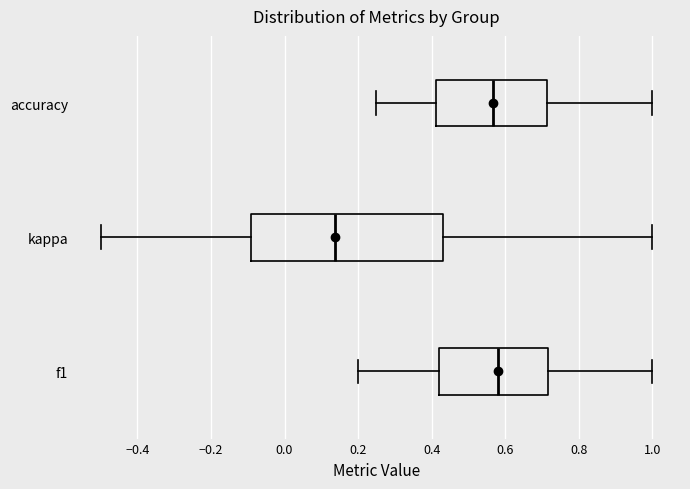

Comparing the boxes themselves (not the whiskers), which one is the widest?

kappa